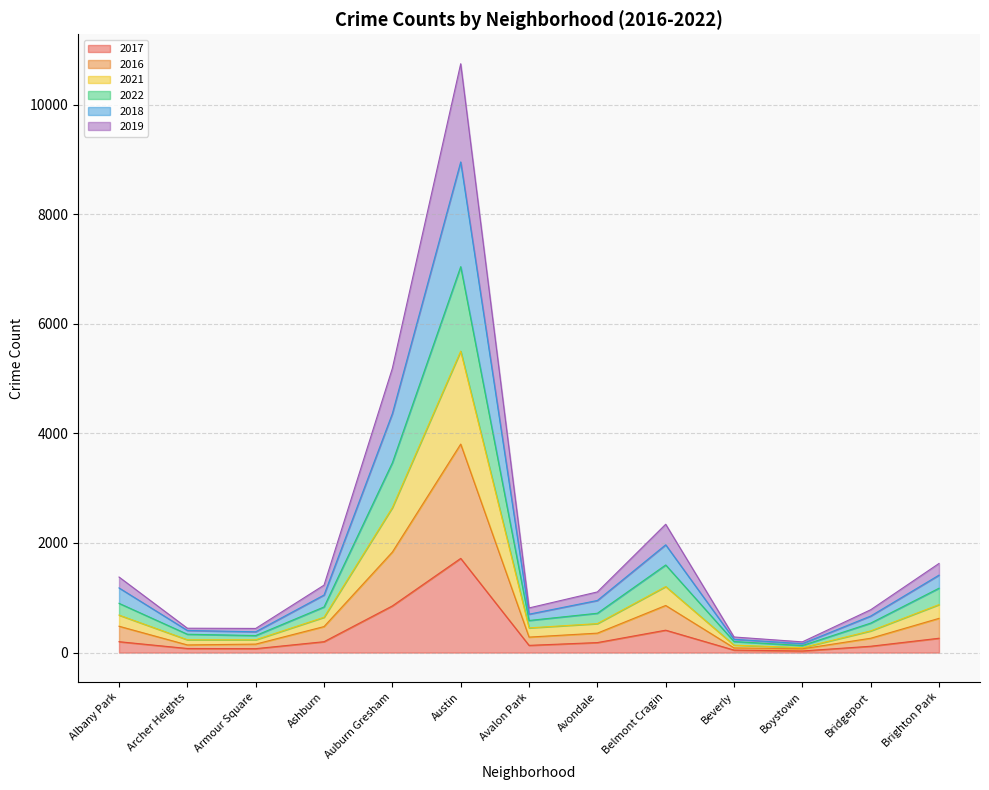

At which category is the sum across all series the highest?

Austin